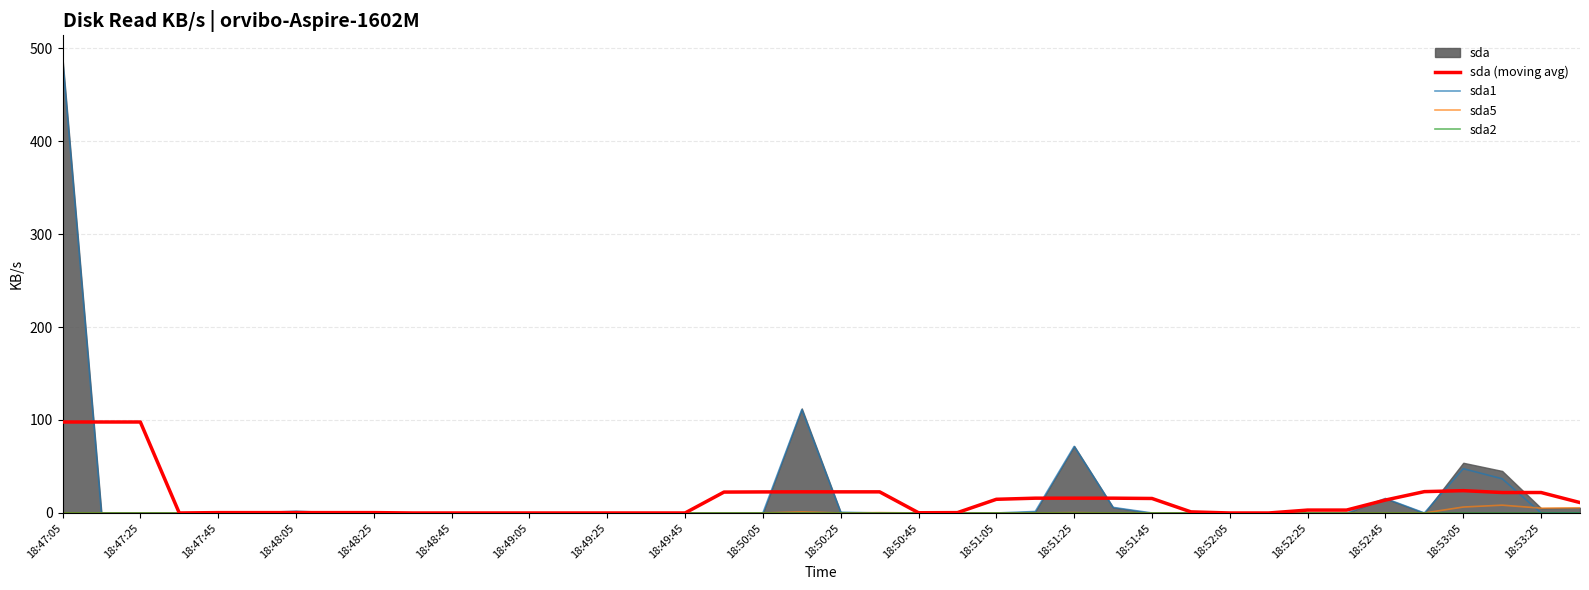

True or false: sda5 has a value of 0.0 at 18:49:45.

True